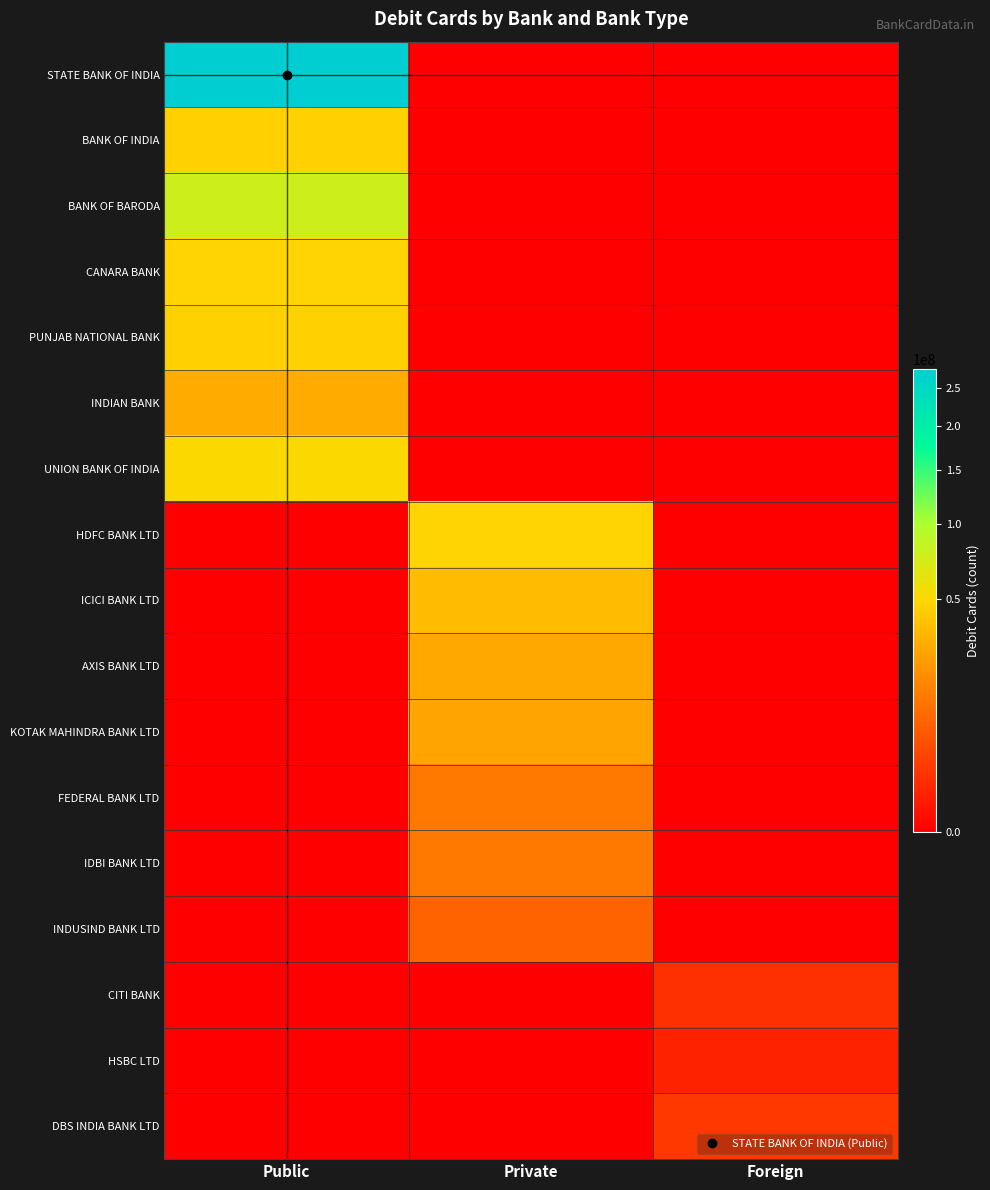

Reading right to left, list all the values displayed in this chart.

STATE BANK OF INDIA: Foreign=0	Private=0	Public=277289229
BANK OF INDIA: Foreign=0	Private=0	Public=45831608
BANK OF BARODA: Foreign=0	Private=0	Public=78440427
CANARA BANK: Foreign=0	Private=0	Public=47982447
PUNJAB NATIONAL BANK: Foreign=0	Private=0	Public=45911797
INDIAN BANK: Foreign=0	Private=0	Public=28816092
UNION BANK OF INDIA: Foreign=0	Private=0	Public=50324328
HDFC BANK LTD: Foreign=0	Private=48032697	Public=0
ICICI BANK LTD: Foreign=0	Private=35709144	Public=0
AXIS BANK LTD: Foreign=0	Private=27975510	Public=0
KOTAK MAHINDRA BANK LTD: Foreign=0	Private=26089134	Public=0
FEDERAL BANK LTD: Foreign=0	Private=12325632	Public=0
IDBI BANK LTD: Foreign=0	Private=12667091	Public=0
INDUSIND BANK LTD: Foreign=0	Private=7708771	Public=0
CITI BANK: Foreign=1317002	Private=0	Public=0
HSBC LTD: Foreign=554698	Private=0	Public=0
DBS INDIA BANK LTD: Foreign=1948884	Private=0	Public=0